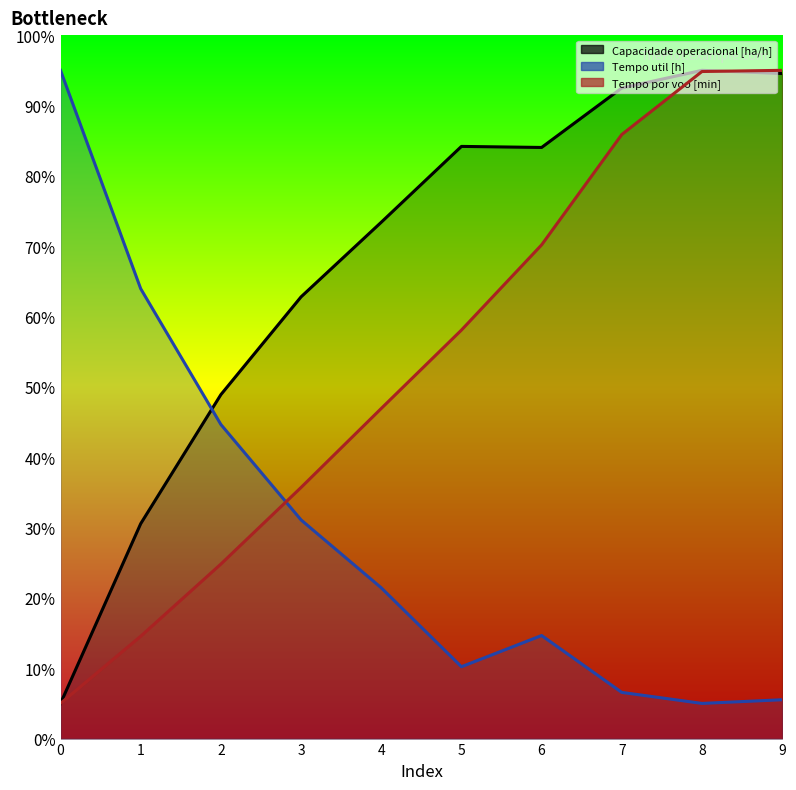

Reading right to left, what are all the values shown in this chart?

Capacidade operacional [ha/h]: 9=94.5	8=95.0	7=92.5	6=84.0	5=84.2	4=73.4	3=62.8	2=48.9	1=30.5	0=5.0
Tempo de missao [h]: 9=5.5	8=5.0	7=6.6	6=14.7	5=10.2	4=21.4	3=31.1	2=44.7	1=64.0	0=95.0
Tempo por voo [min]: 9=95.0	8=94.8	7=85.9	6=70.2	5=58.1	4=46.9	3=35.7	2=24.8	1=14.5	0=5.0